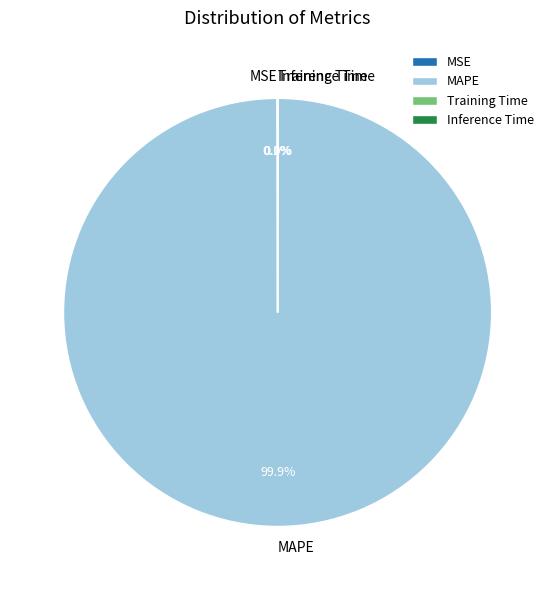

Is there any slice that represents more than half of the pie?

Yes